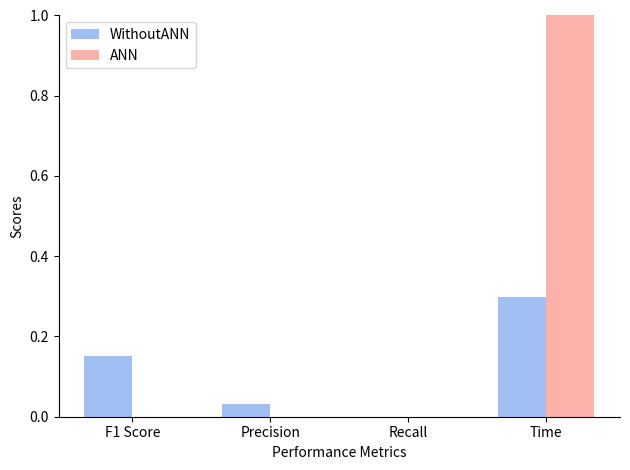

The value of ANN at Precision is 0.0. True or false?

True